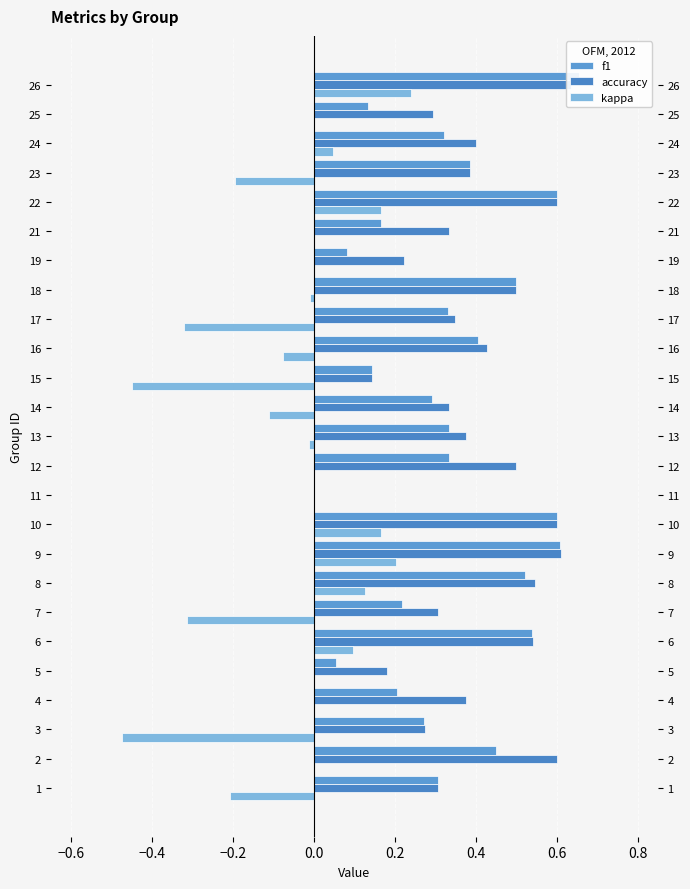

What is the label of the 16th bar from the right?

1.0